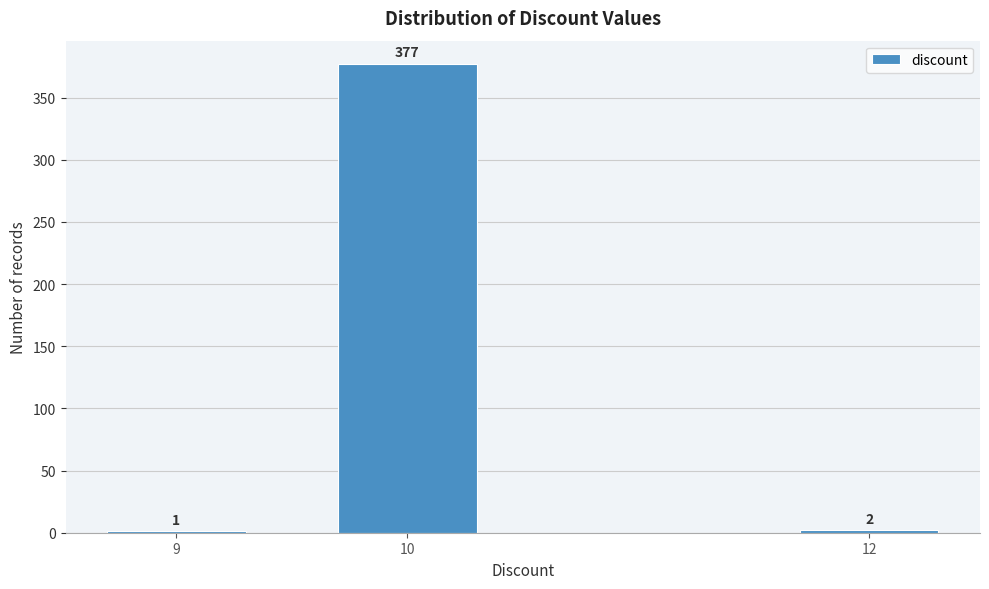

Reading right to left, what are all the values shown in this chart?

12=2	10=377	9=1